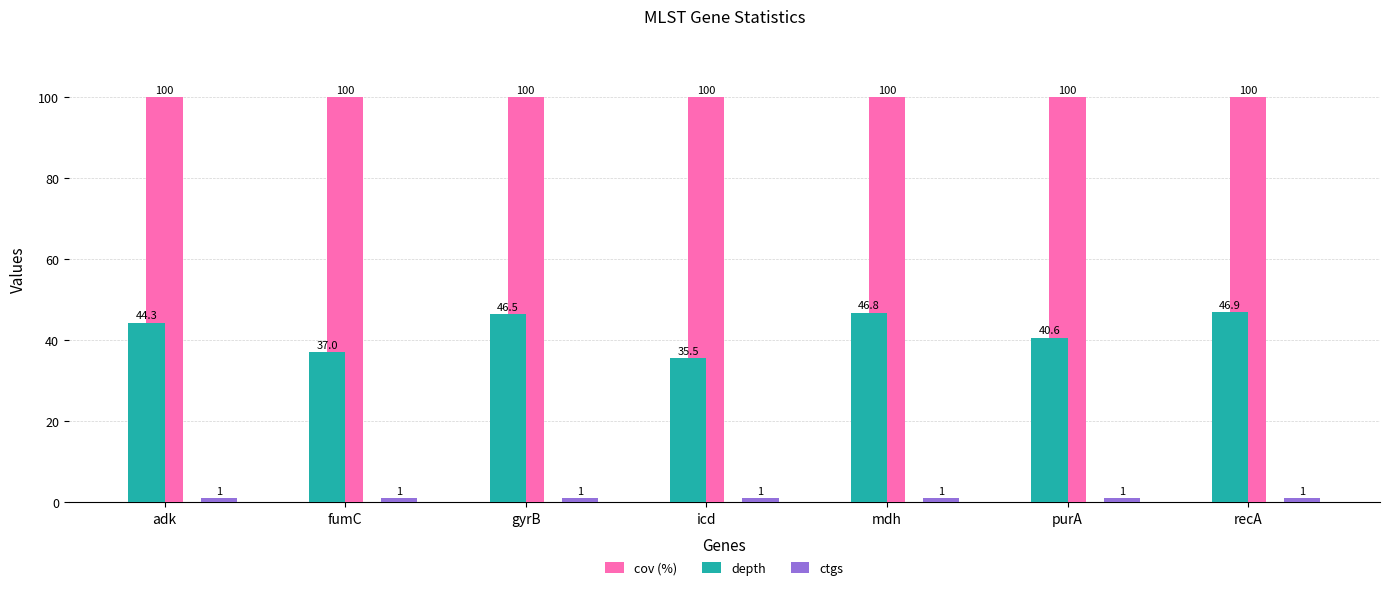

The value of cov (%) at purA is 100.0. True or false?

True